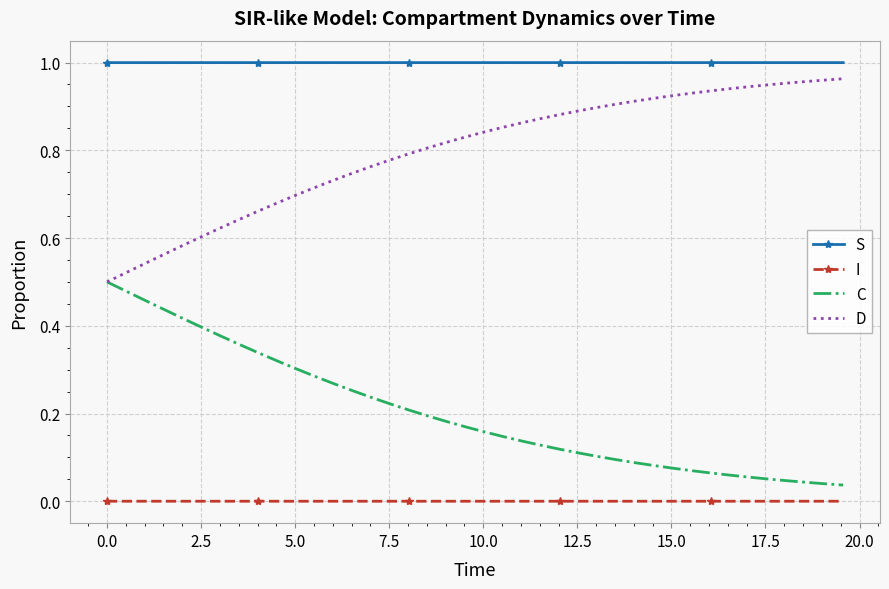

True or false: D and I cross at least once.

False